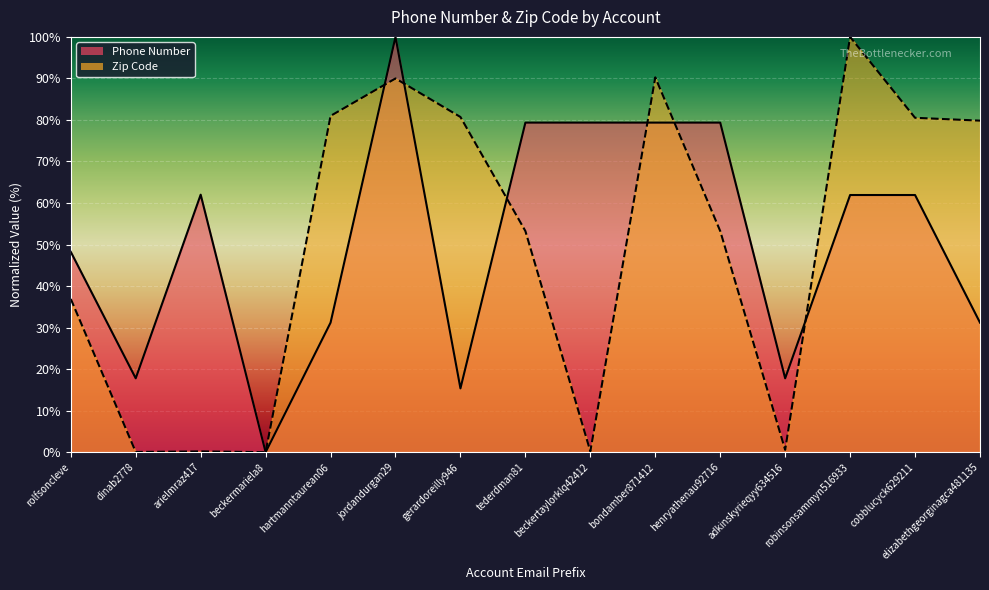

What is the label of the 13th point from the left?

robinsonsammyn516933